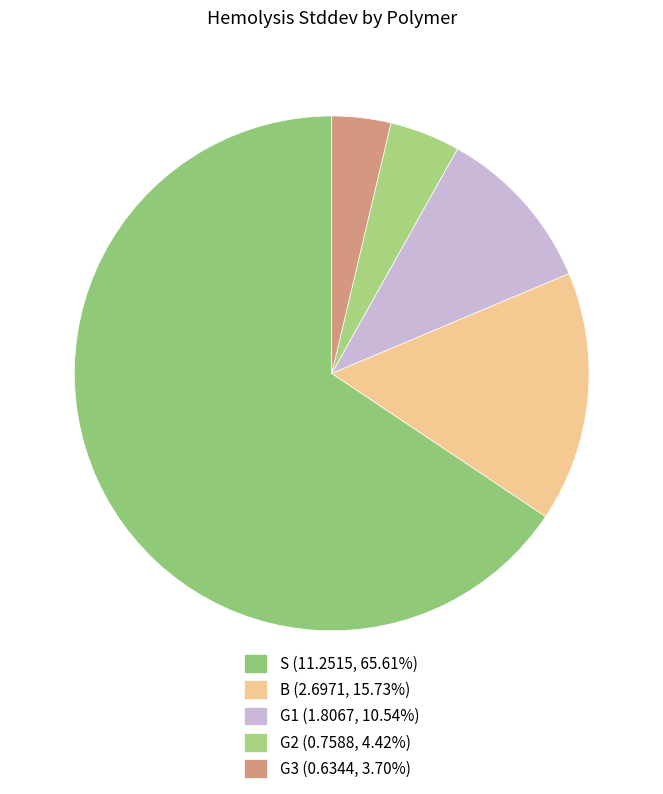

Rank the categories by value from highest to lowest.

S, B, G1, G2, G3